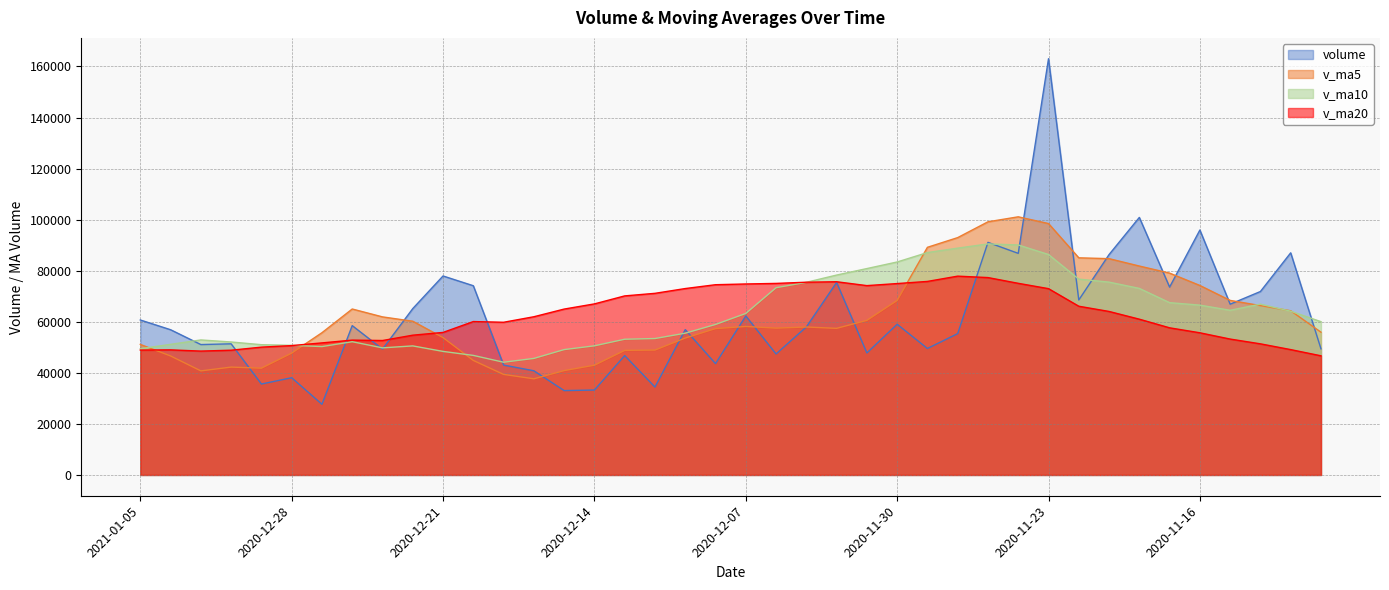

The value of v_ma5 at 2020-11-30 is 27355.6. True or false?

False